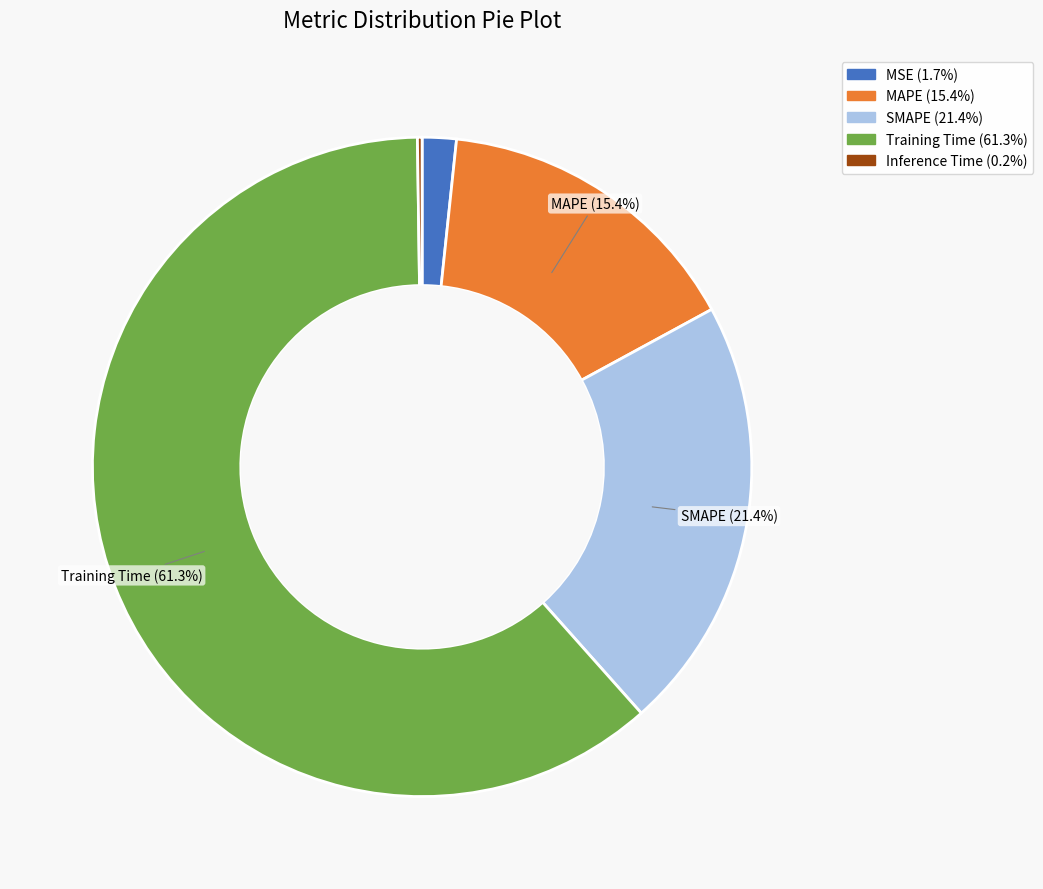

To the nearest percent, what is the difference between the MAPE and SMAPE slice percentages?

6%